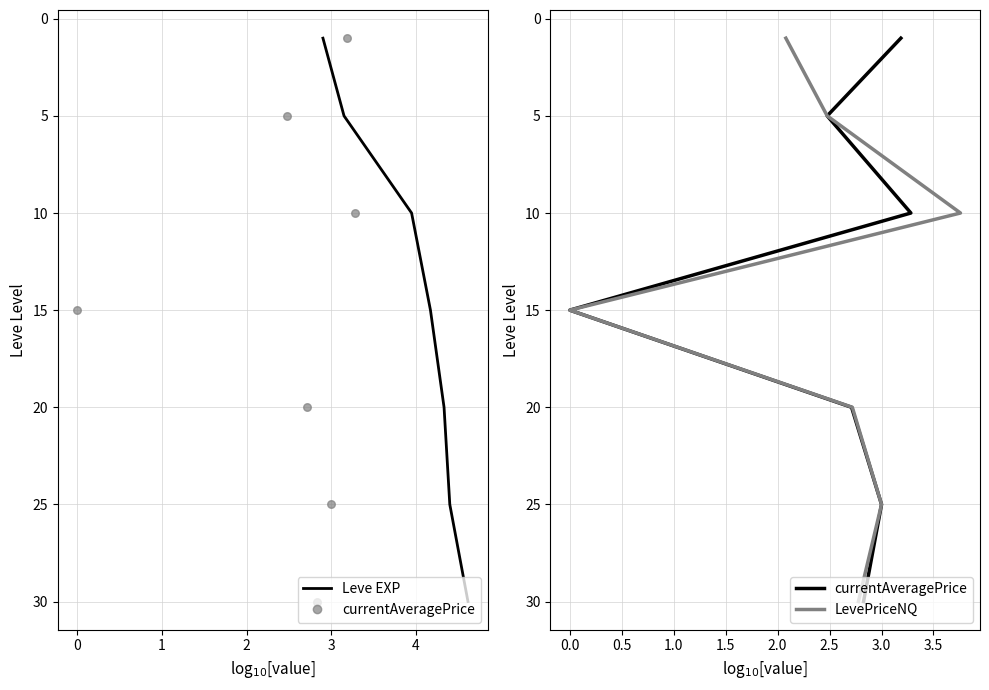

What are all the series names shown in the legend?

Leve EXP, currentAveragePrice, LevePriceNQ